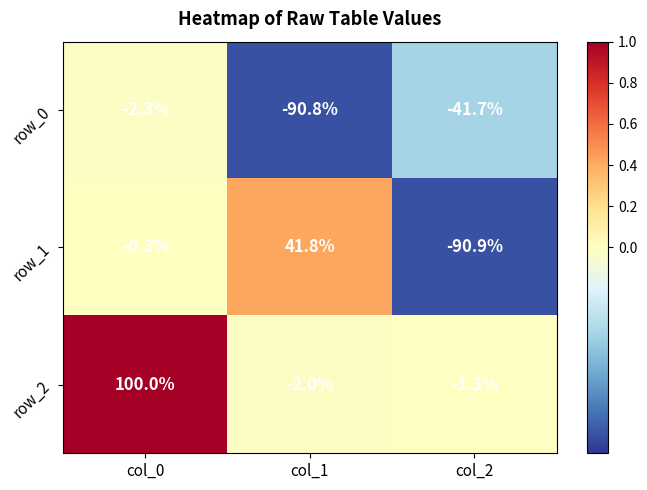

What is the greatest value displayed?

100.0